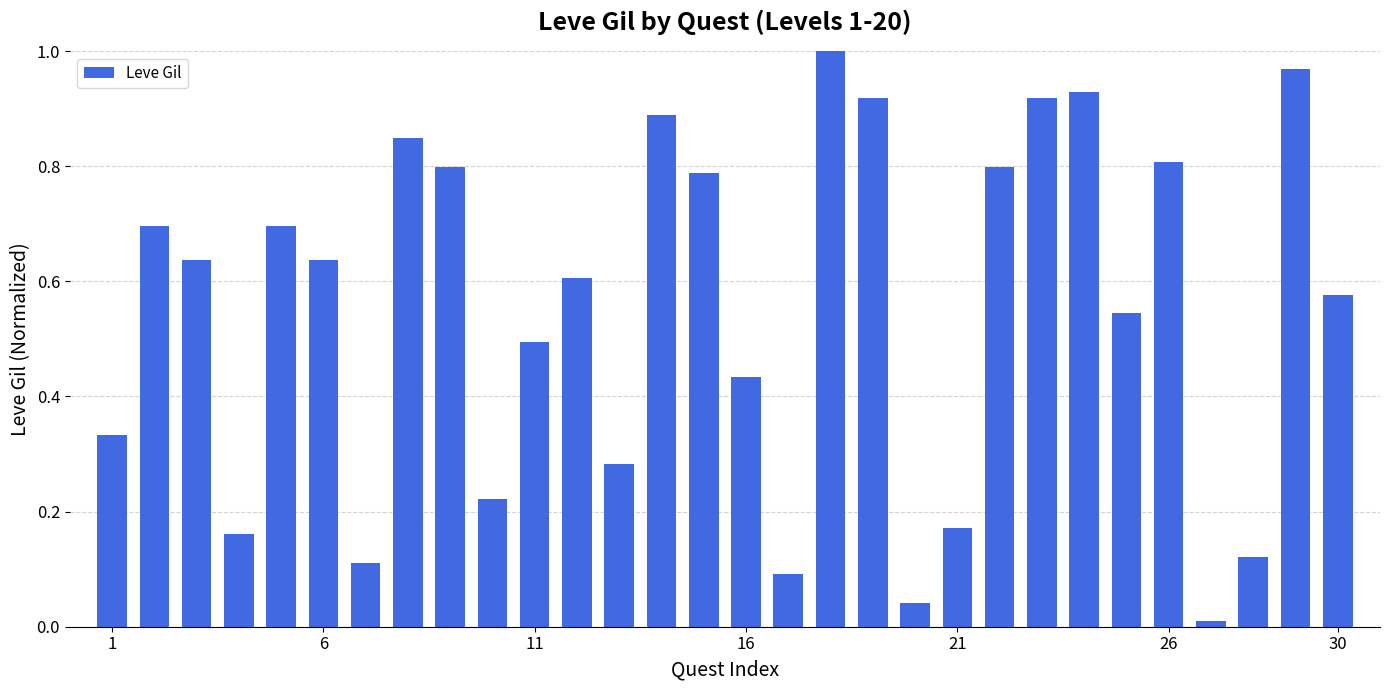

What is the sum of all values?

16.5